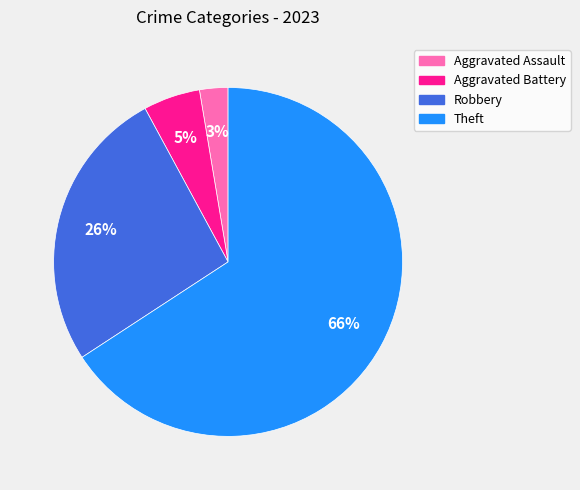

To the nearest percent, what is the average slice percentage?

25%